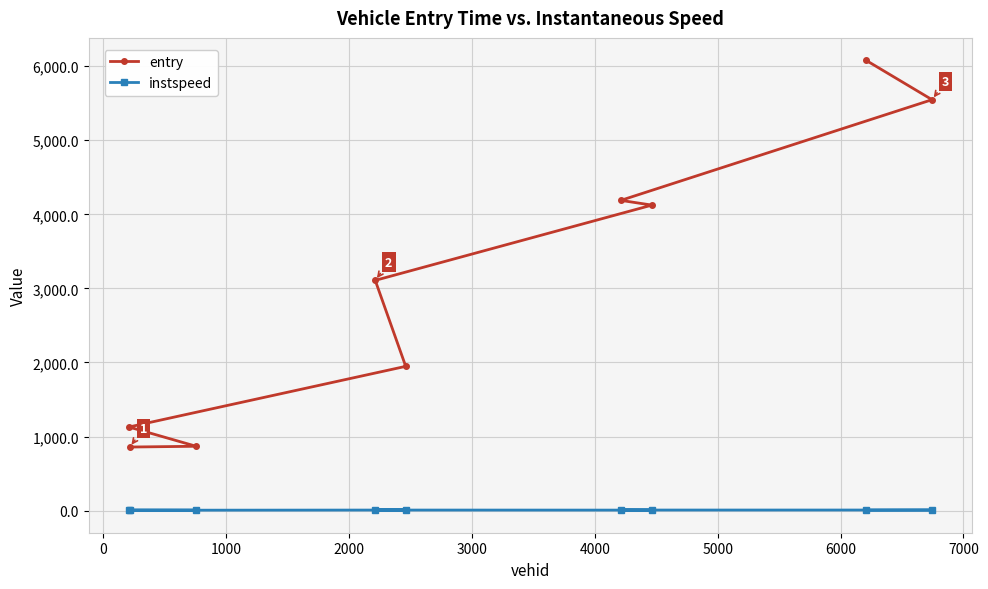

What is the sum of all entry values?

27849.3